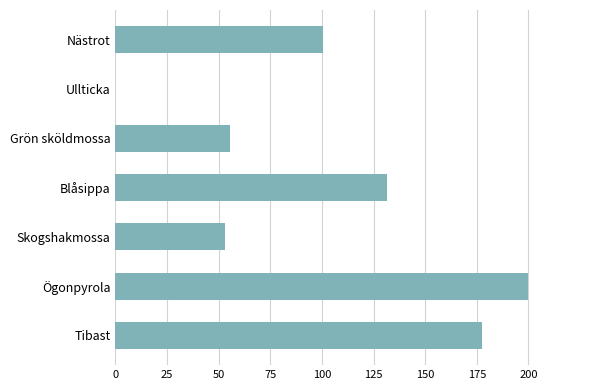

Reading bottom to top, extract all data points from this chart.

Tibast=177.3	Ögonpyrola=200.0	Skogshakmossa=52.9	Blåsippa=131.7	Grön sköldmossa=55.5	Ullticka=0.0	Nästrot=100.5